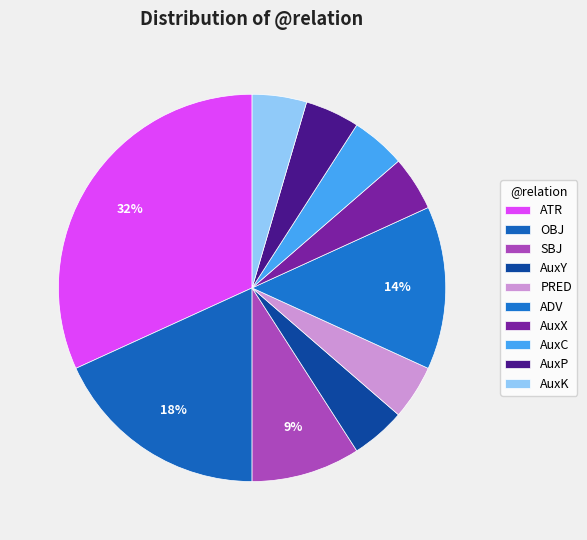

Is there any slice that represents more than half of the pie?

No